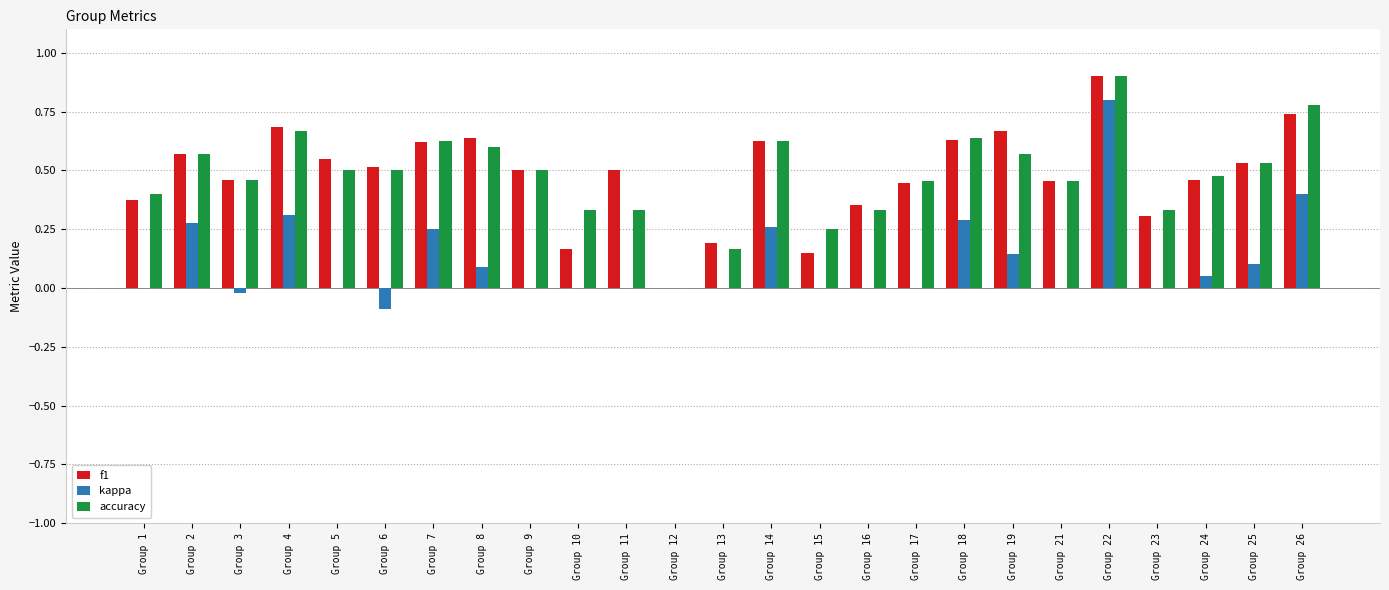

True or false: f1 has a value of 0.3 at Group 2.

False